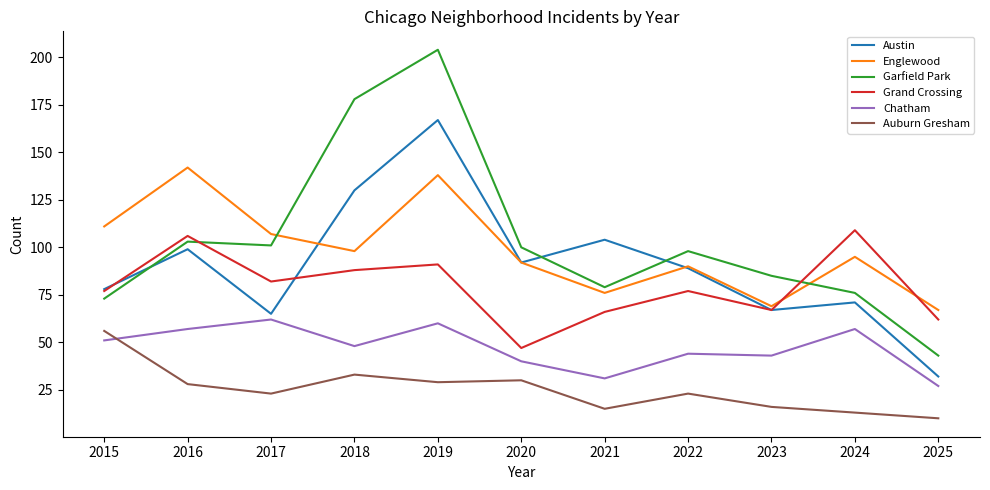

At which category is the sum across all series the highest?

2019